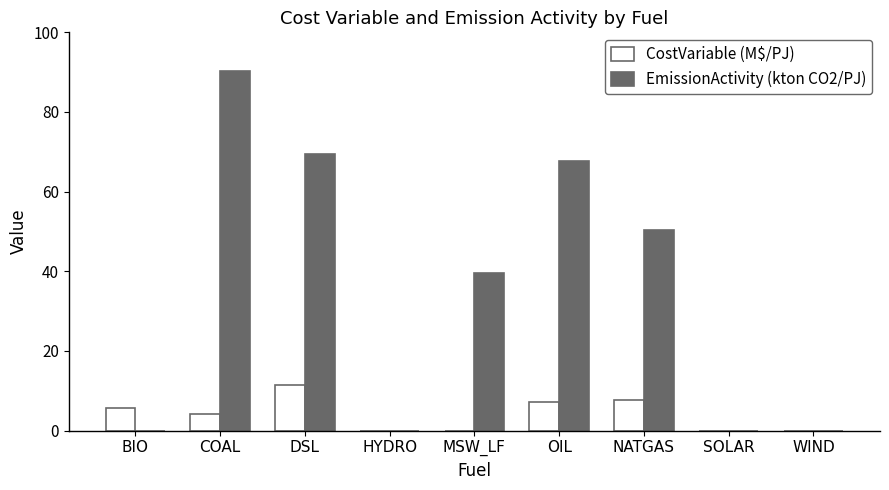

At which category is the sum across all series the highest?

COAL